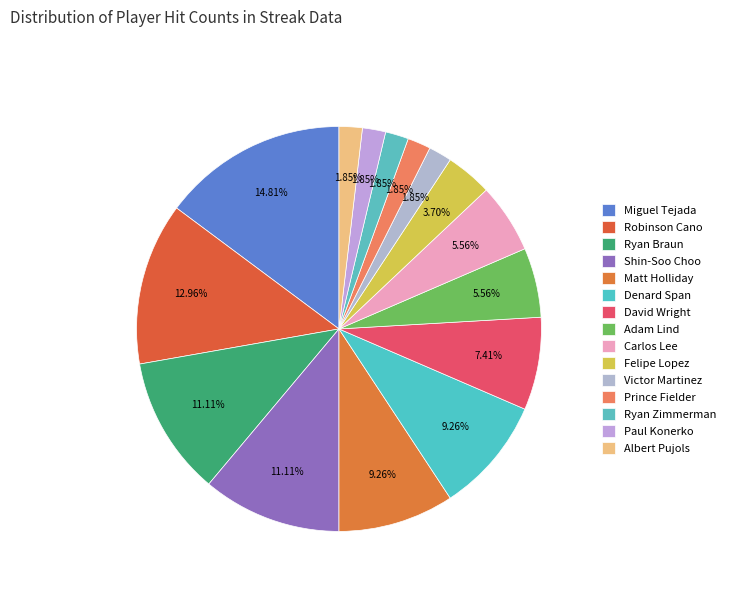

Which slice is the largest?

Miguel Tejada